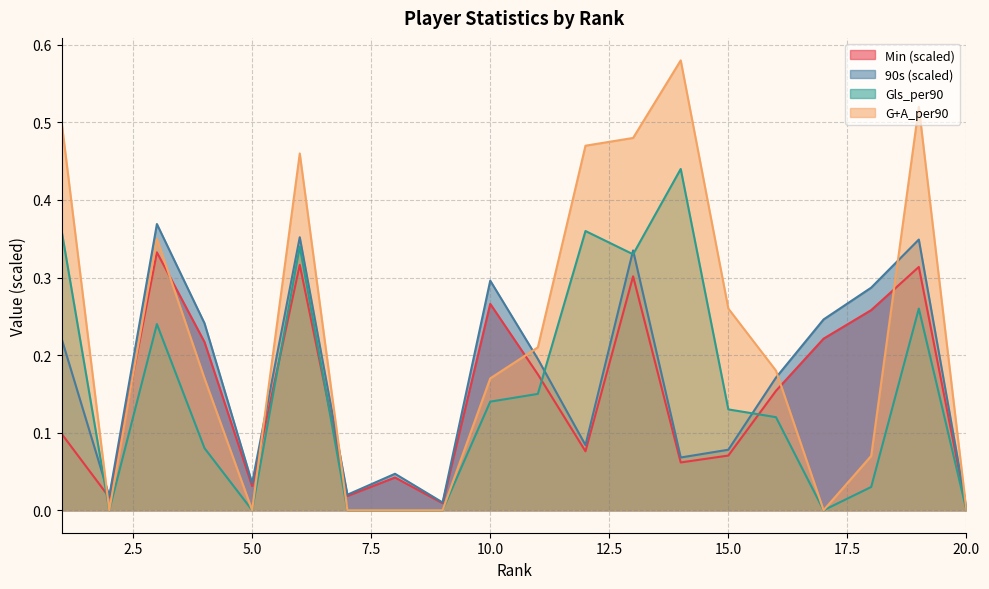

What is the value of the G+A_per90 point at the 1st from the left?

0.5